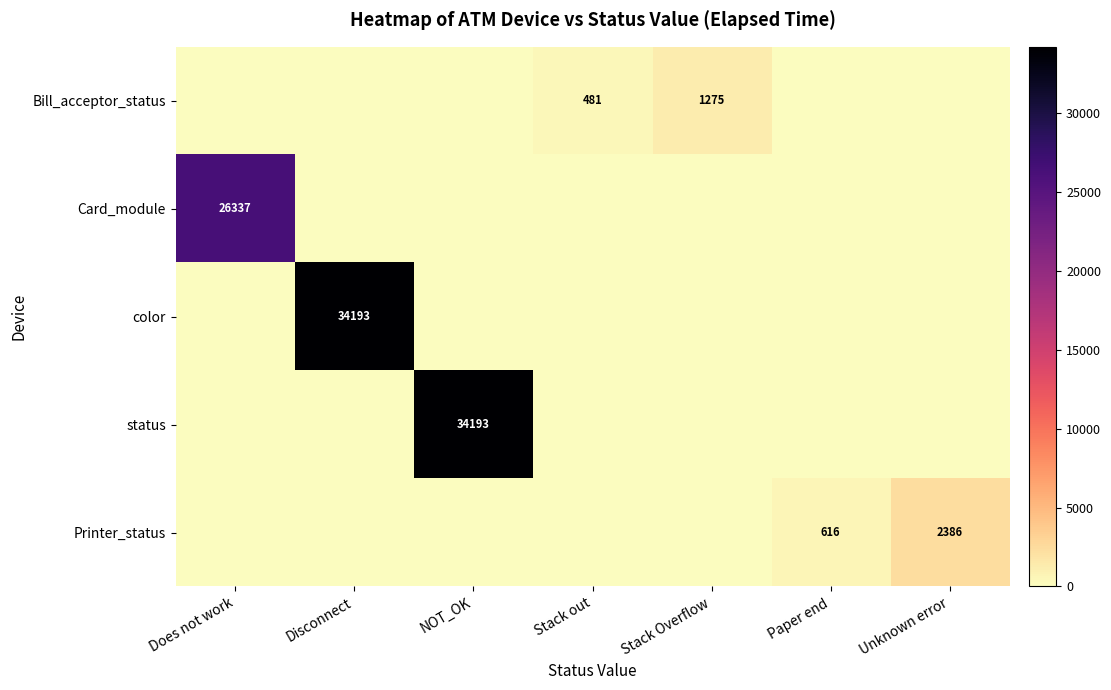

True or false: Bill_acceptor_status has a value of 566 at Stack Overflow.

False